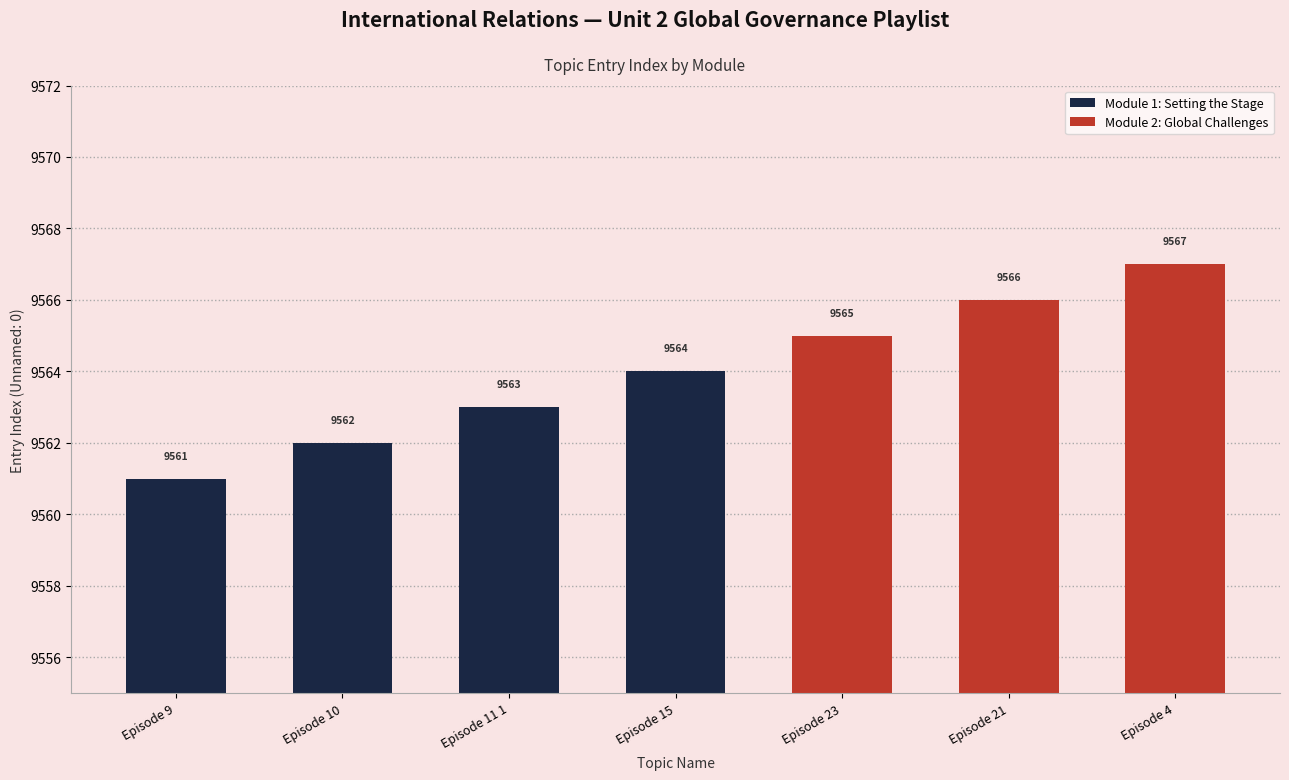

Is it true that the value at Reimagining Our World — Episode 11 1 is 9563?

True